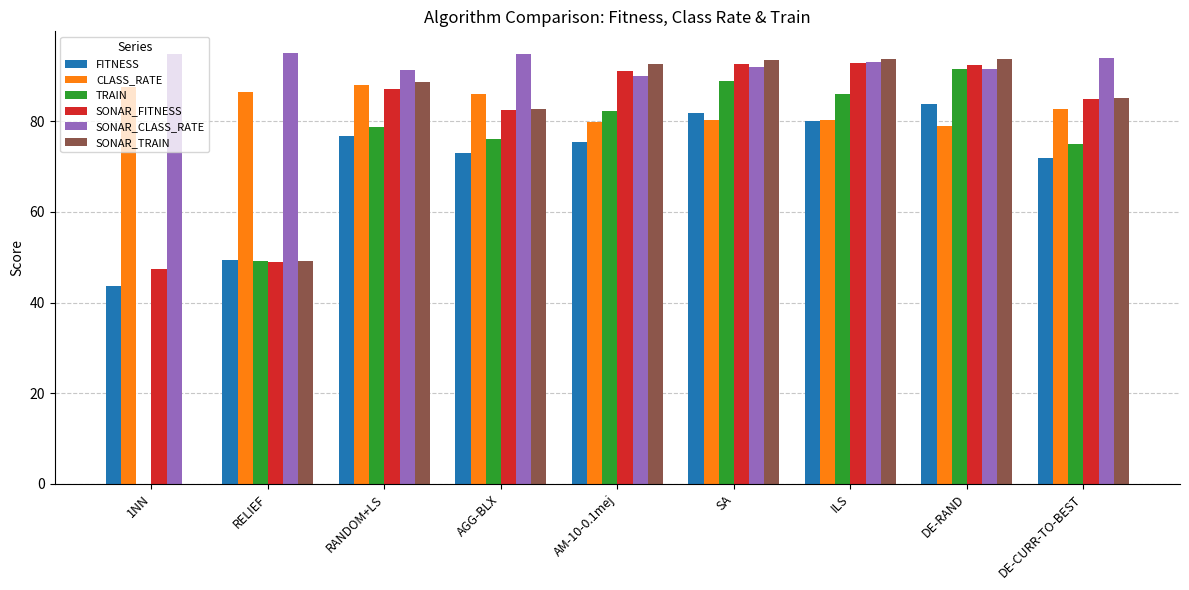

Is the value of SONAR_TRAIN at DE-CURR-TO-BEST greater than the value of CLASS_RATE at ILS?

Yes